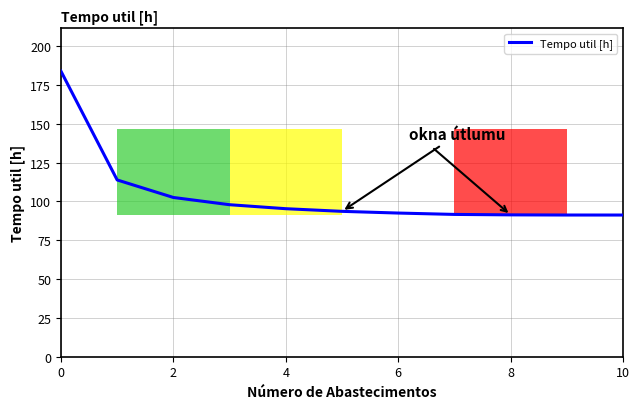

Count the number of data series in this chart.

1